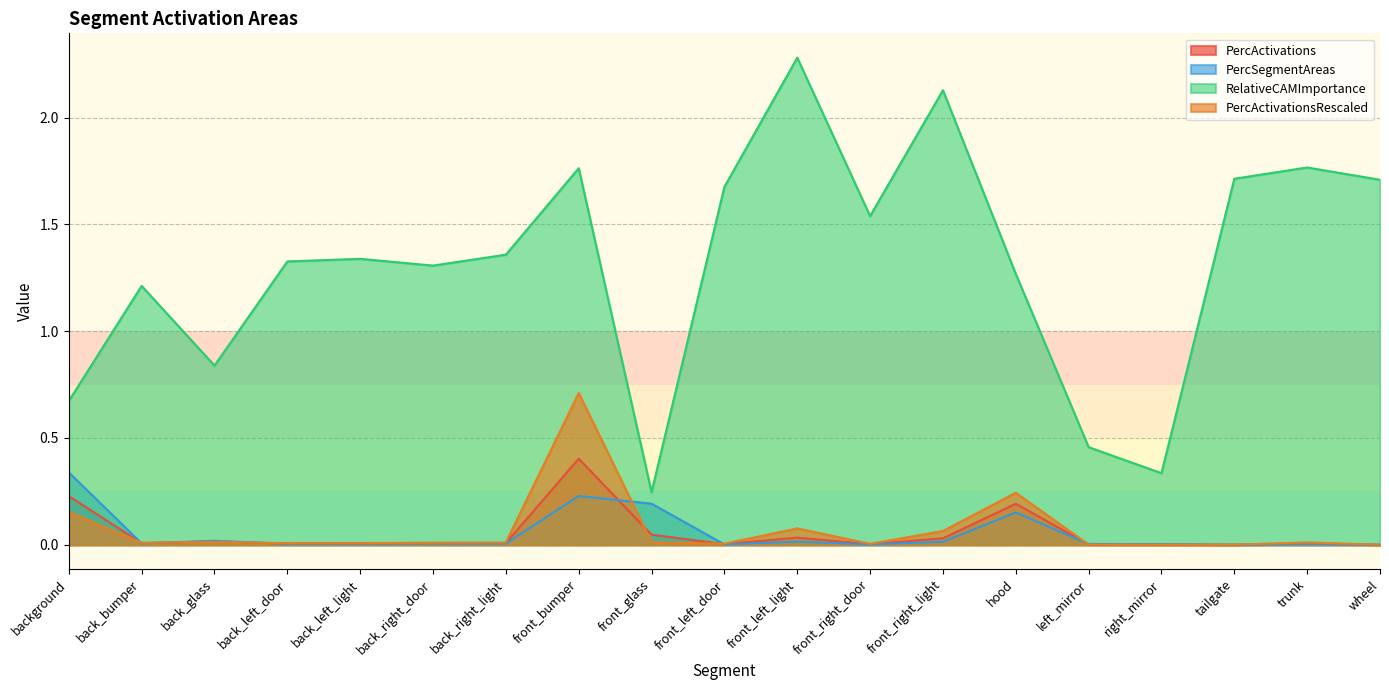

What is the difference between the maximum and minimum values in the PercActivations series?

0.4